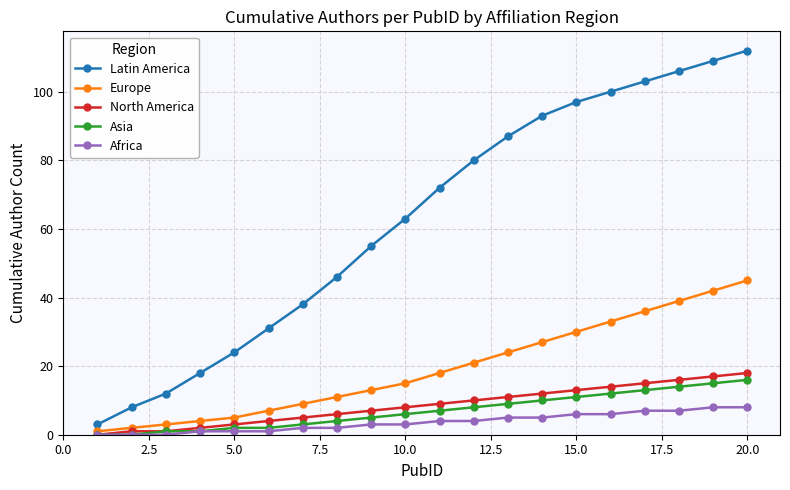

True or false: Latin America has more than 1 points higher than both neighbors.

False